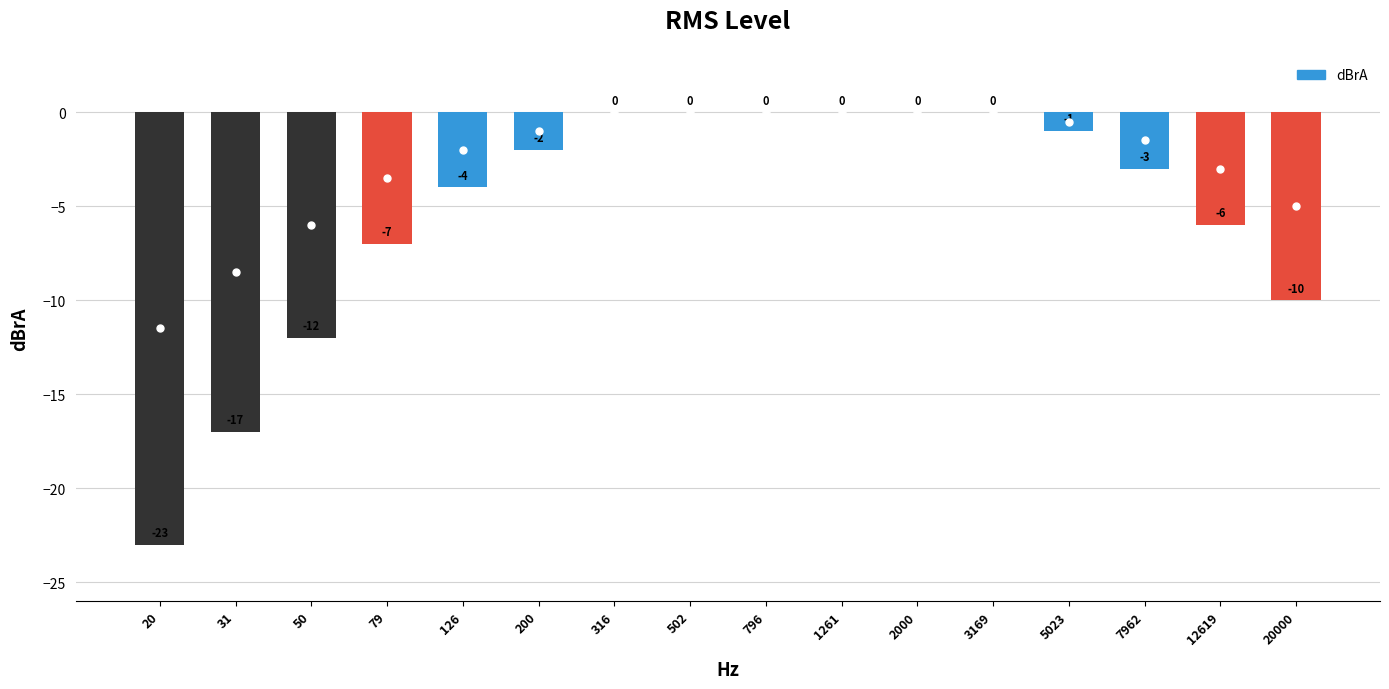

How many series are shown in this chart?

1